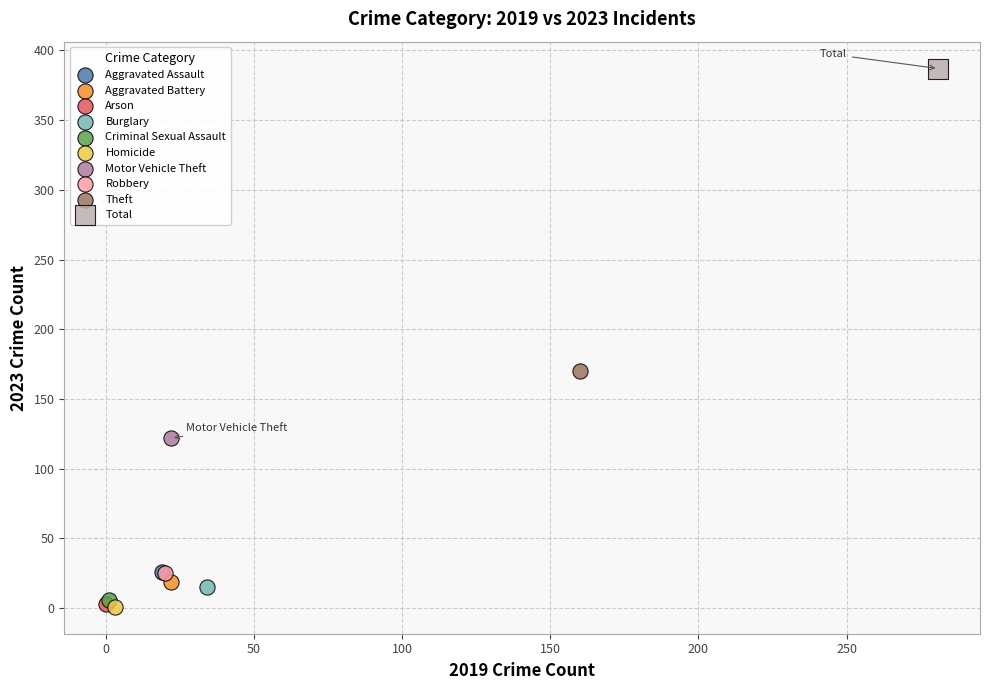

What are all the series names shown in the legend?

Aggravated Assault, Aggravated Battery, Arson, Burglary, Criminal Sexual Assault, Homicide, Motor Vehicle Theft, Robbery, Theft, Total